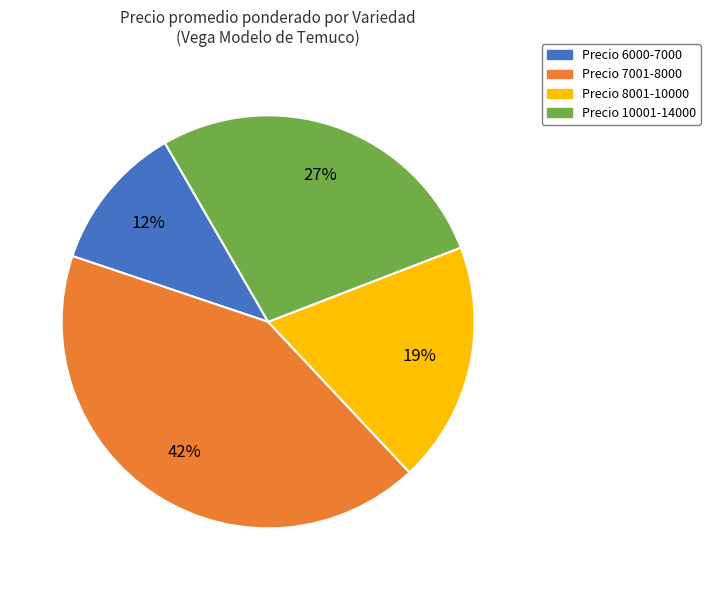

Does Precio 6000-7000 account for over 50% of the chart?

No